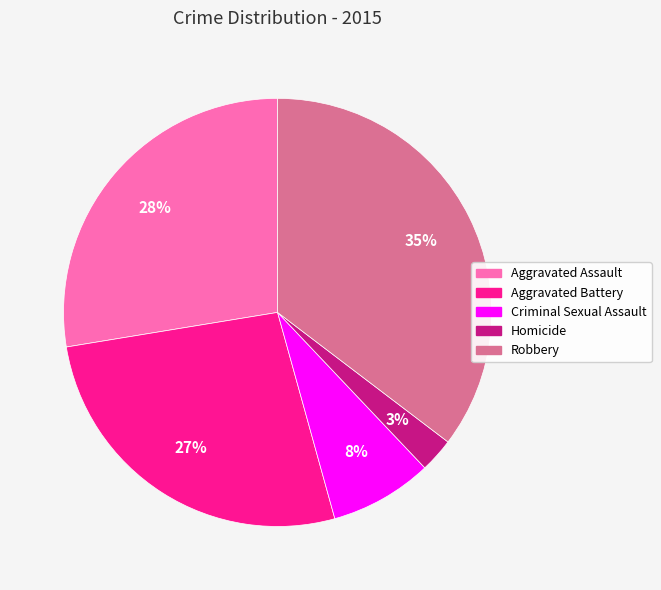

Do Aggravated Assault and Criminal Sexual Assault together represent more than half of the pie?

No